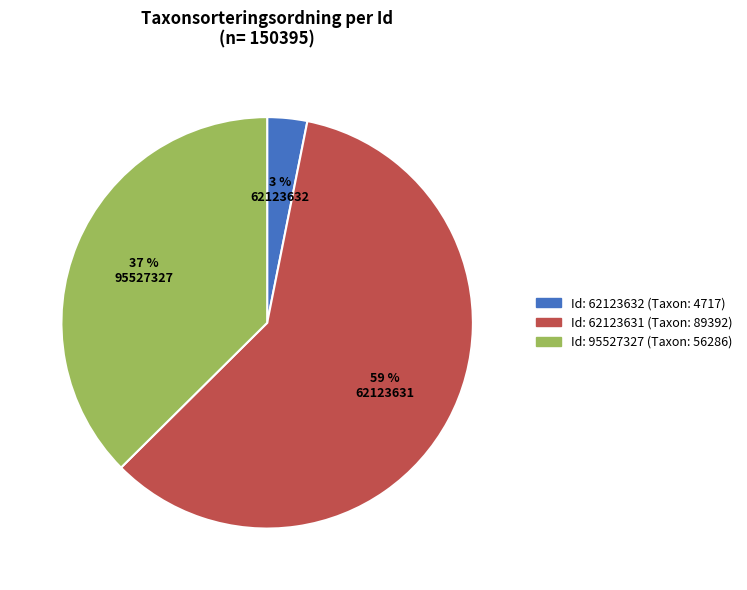

Is there any slice that represents more than half of the pie?

Yes